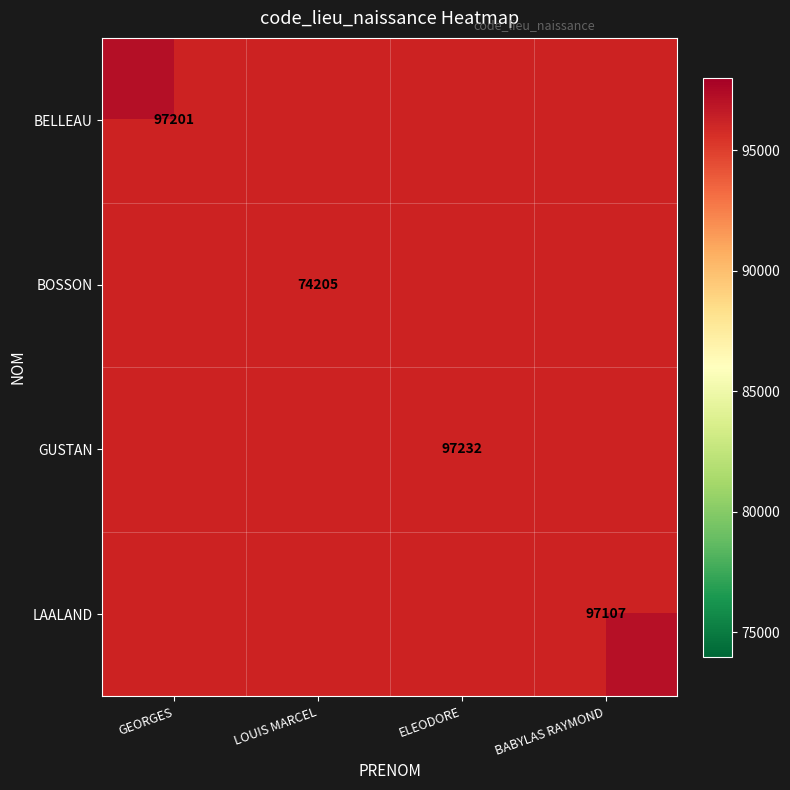

At which category does the chart reach its peak across all series?

ELEODORE